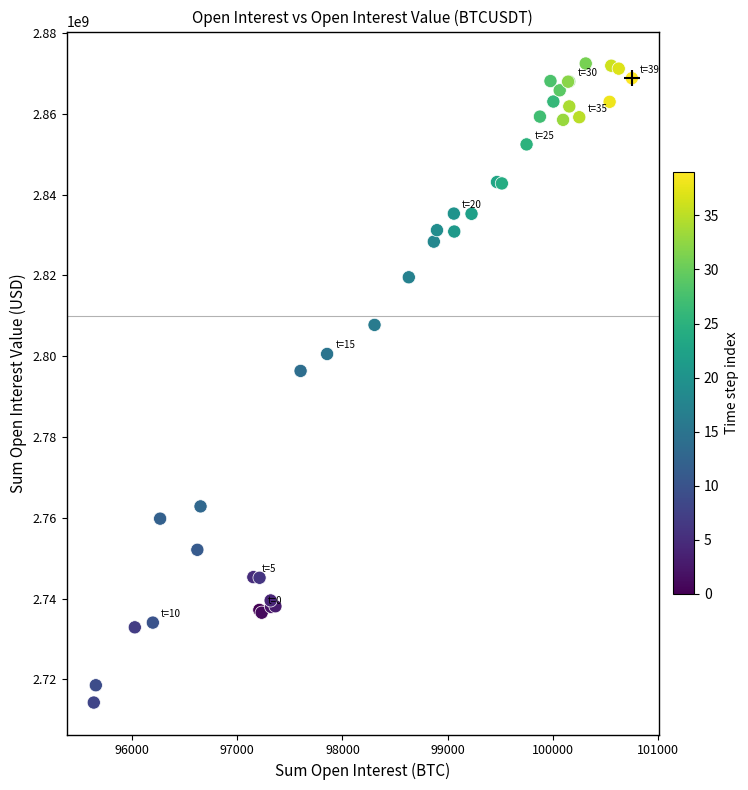

What Y value in the scatter plot is closest to 2793360005?

2796359920.0